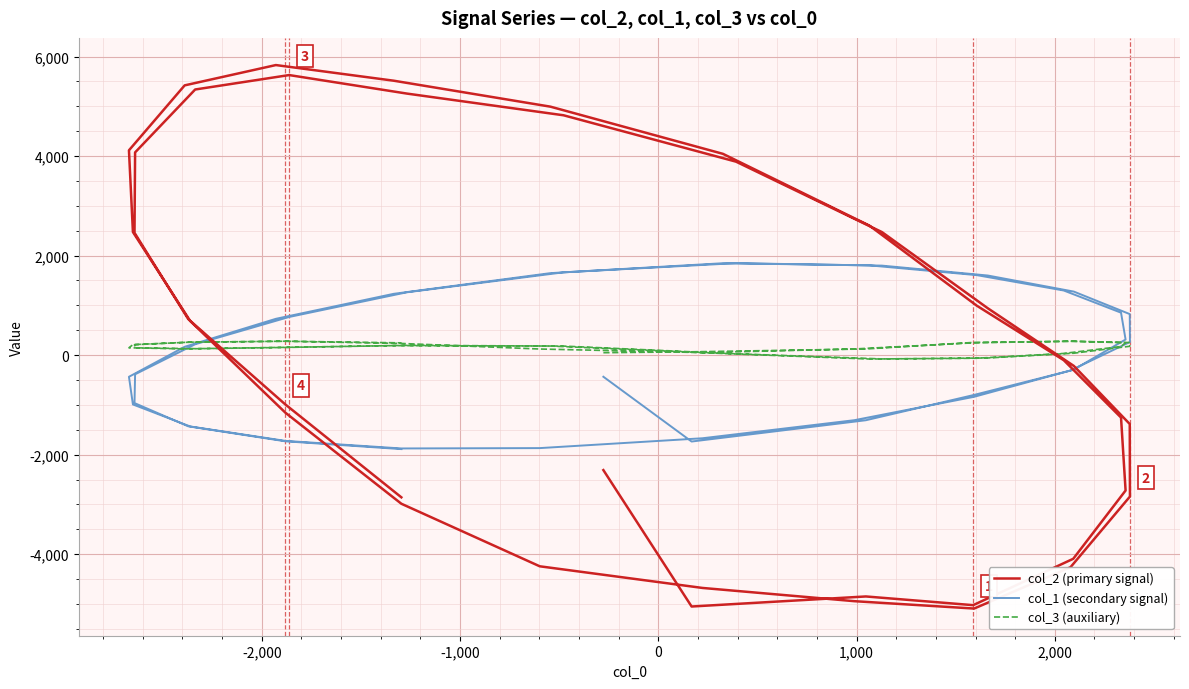

Count the number of categories in the chart.

40